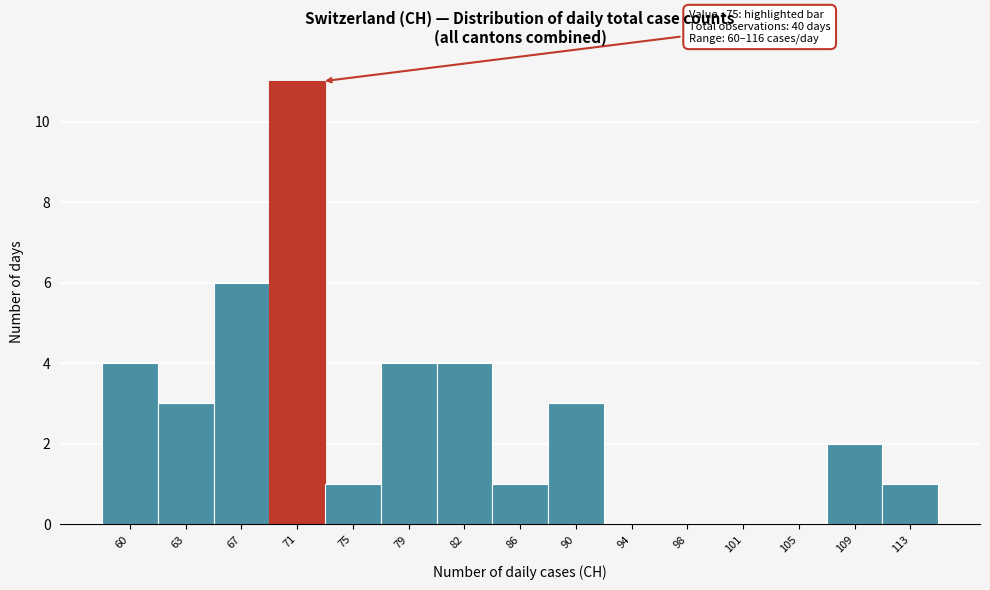

Reading right to left, transcribe all the data shown in this chart.

113=1	109=2	105=0	101=0	98=0	94=0	90=3	86=1	82=4	79=4	75=1	71=11	67=6	63=3	60=4